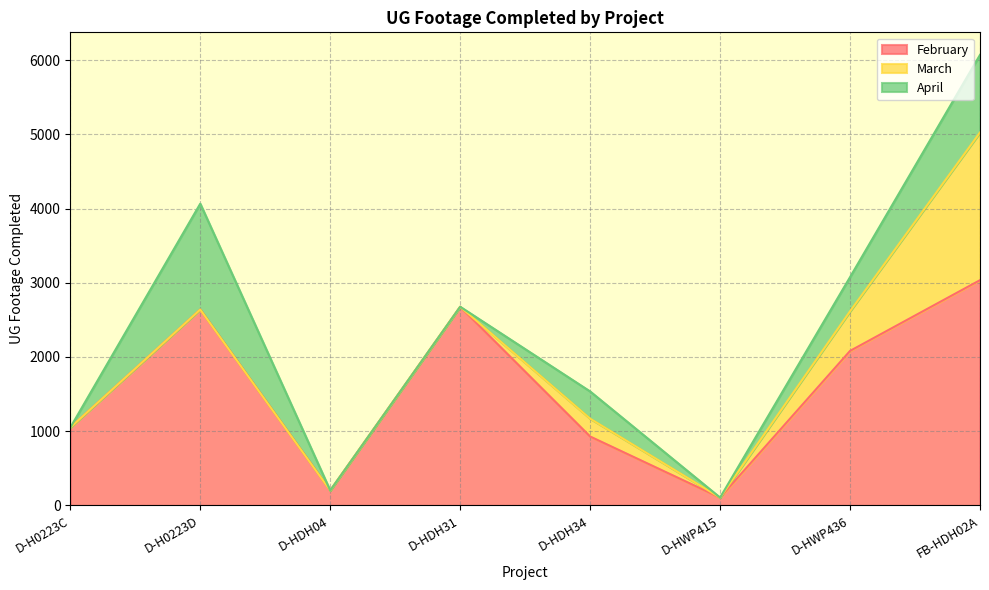

What value does the February series have at D-HDH31?

2677